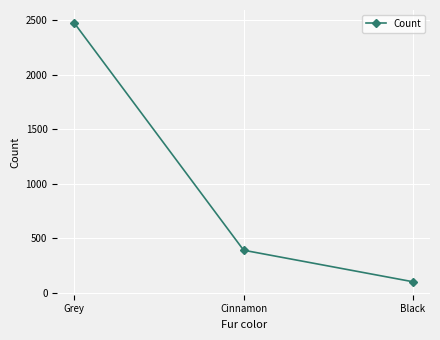

Approximately how many times larger is the value at Black compared to Cinnamon?

0.3